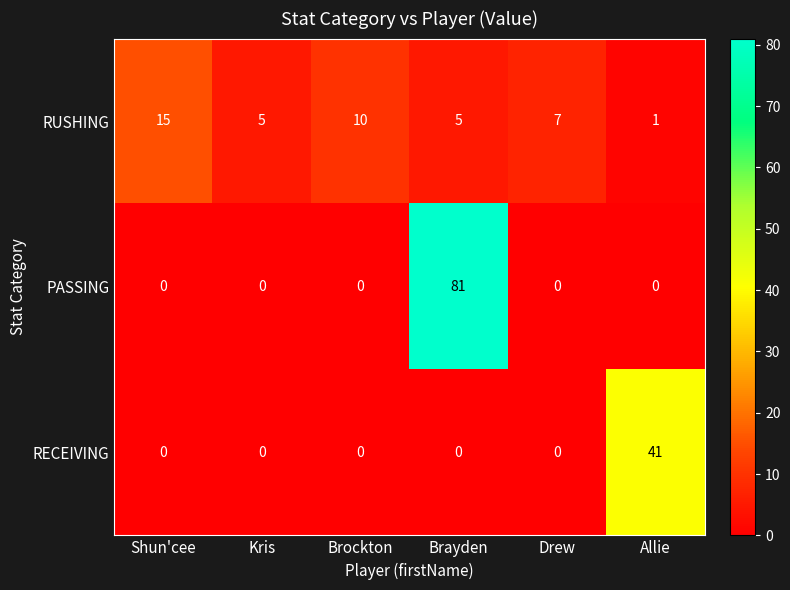

Reading right to left, extract all data points from this chart.

RUSHING: 1	7	5	10	5	15
PASSING: 0	0	81	0	0	0
RECEIVING: 41	0	0	0	0	0